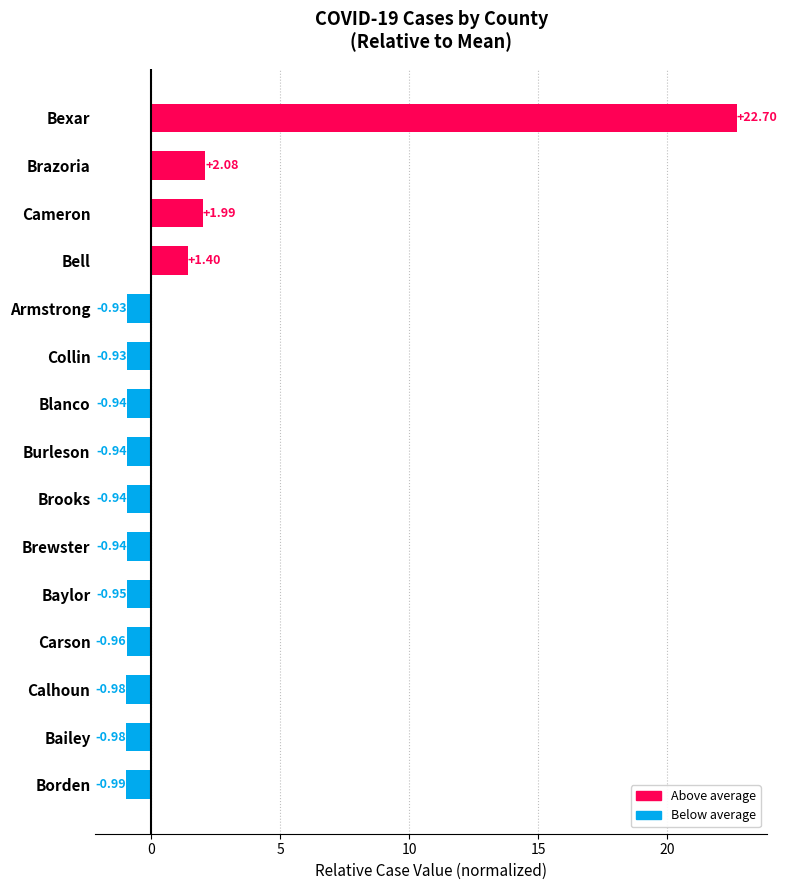

What is the change in value from Borden to Cameron?

+3.0